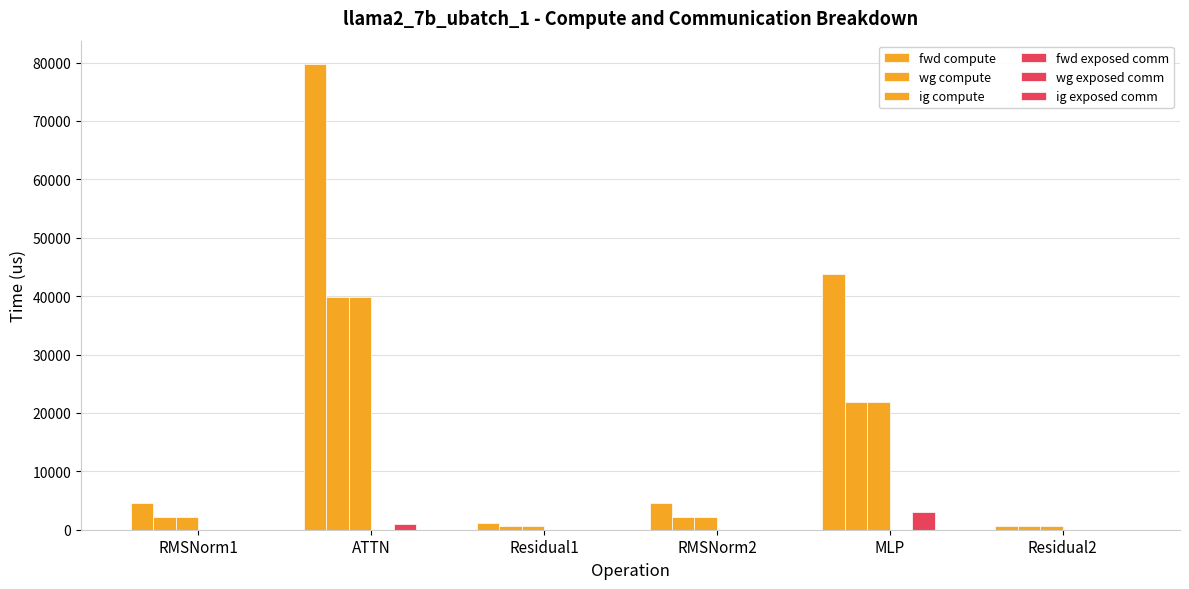

How many values in the wg exposed comm series exceed 0?

2